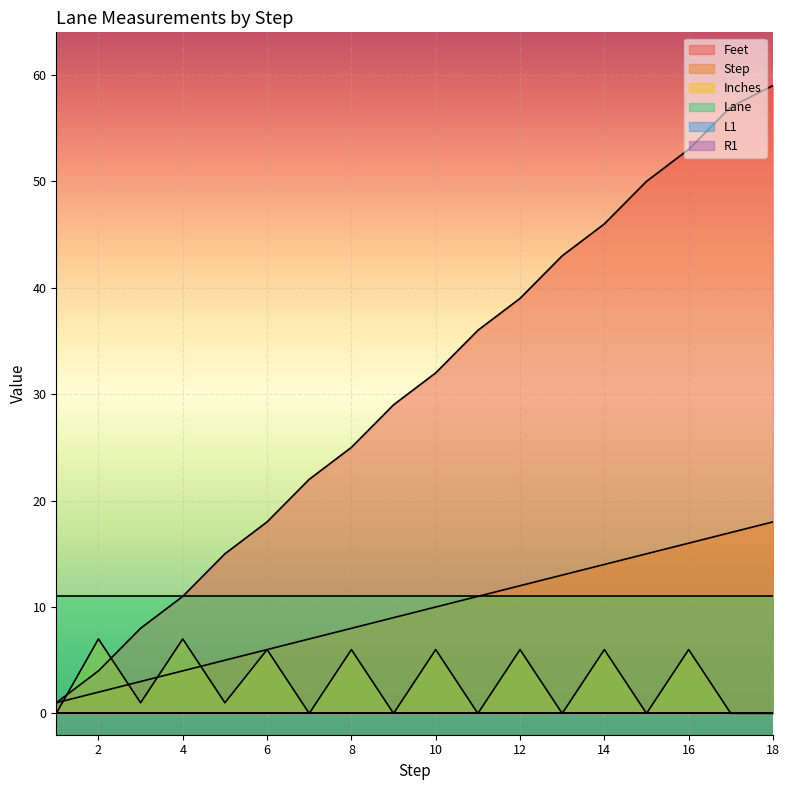

What is the sum of the Inches values at 18 and 6?

6